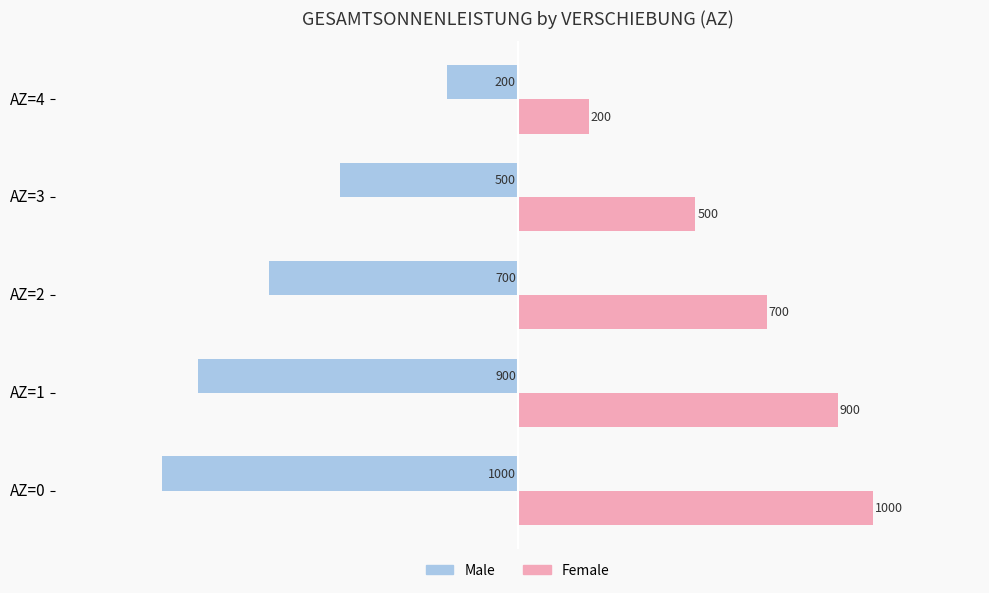

True or false: Female has a value of 1000 at AZ=0.

True